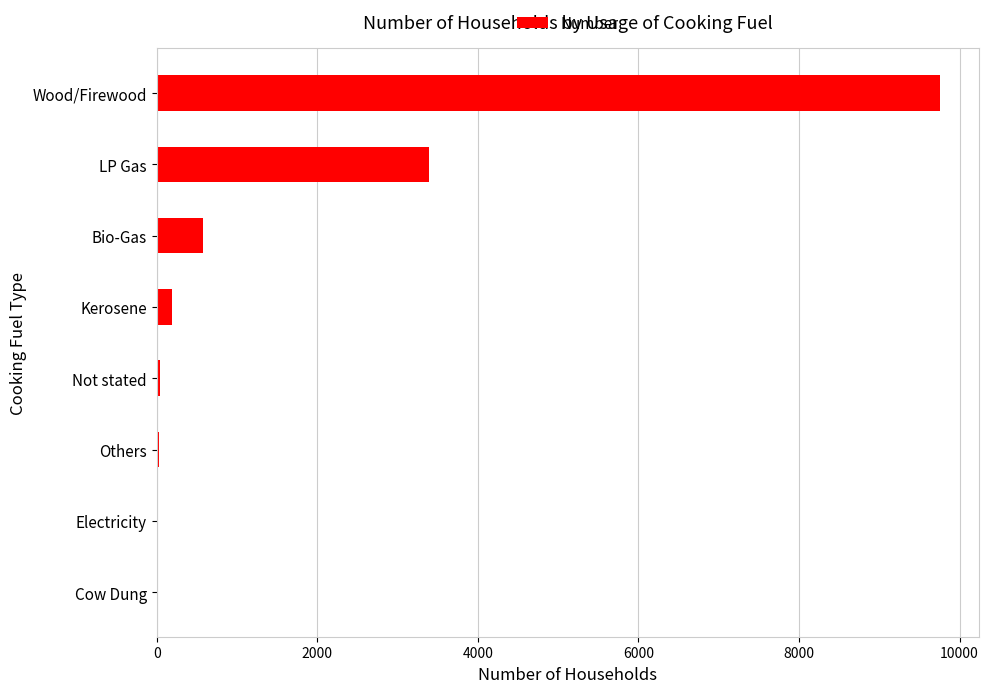

What is the sum of all values?

13984